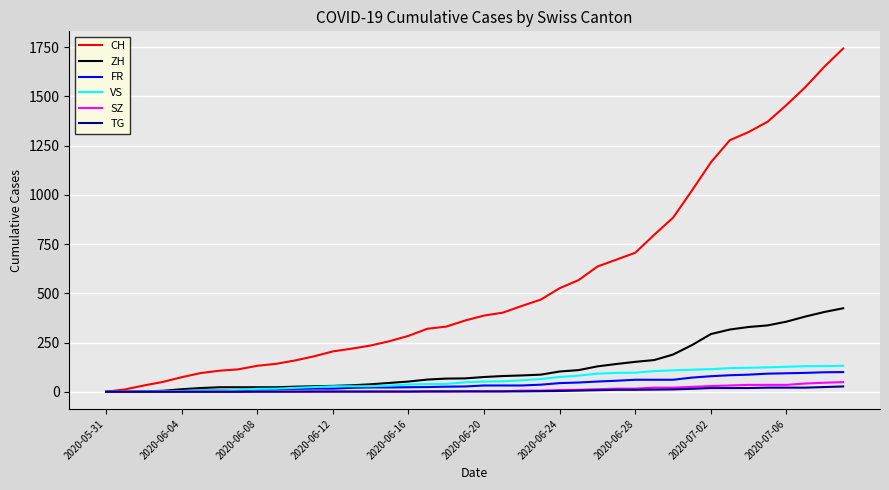

Which series has the largest total across all categories?

CH